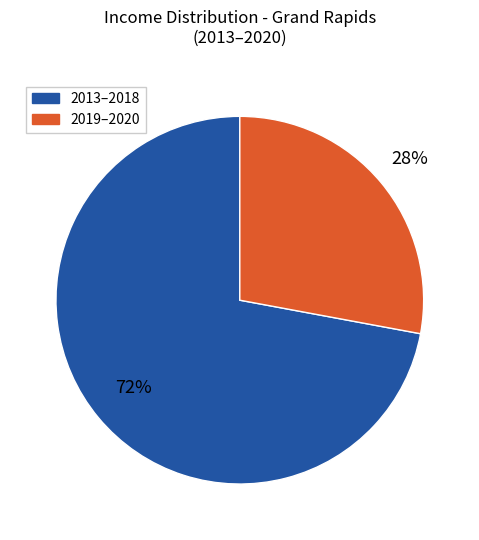

Count the number of slices in the pie.

2